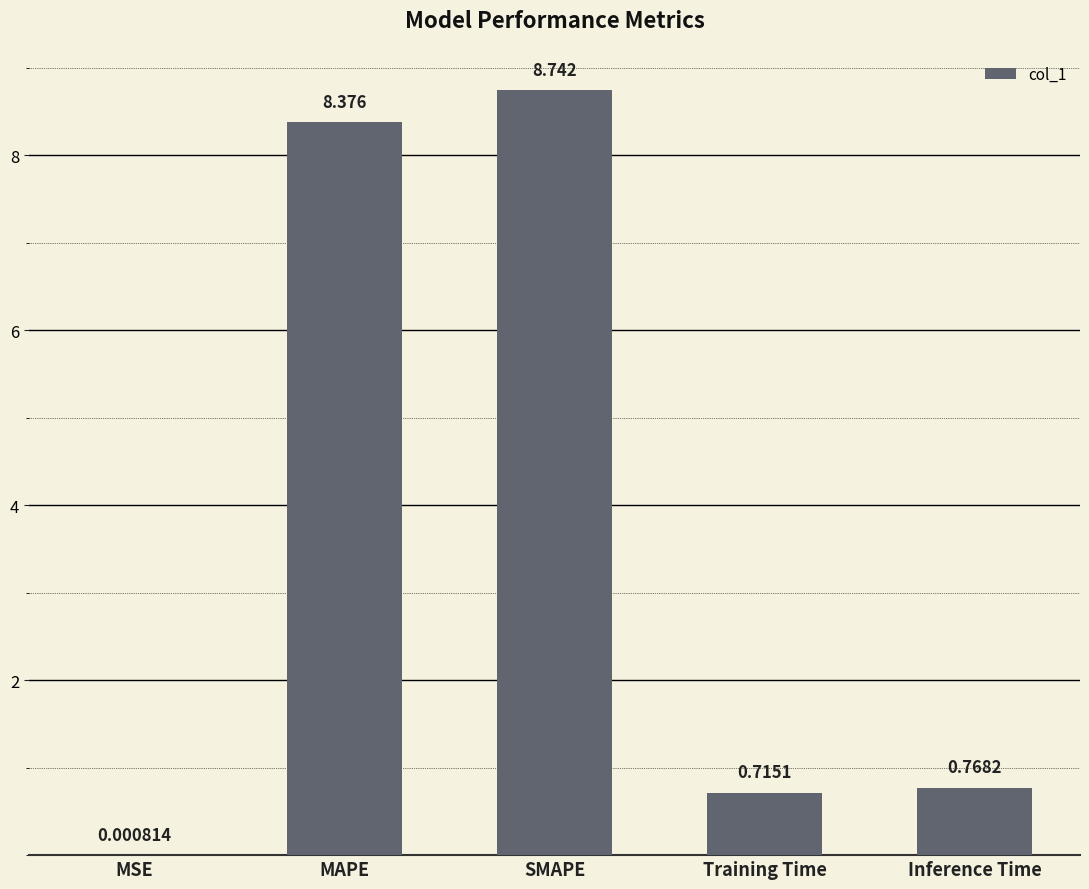

Which category has the highest value across all series?

SMAPE